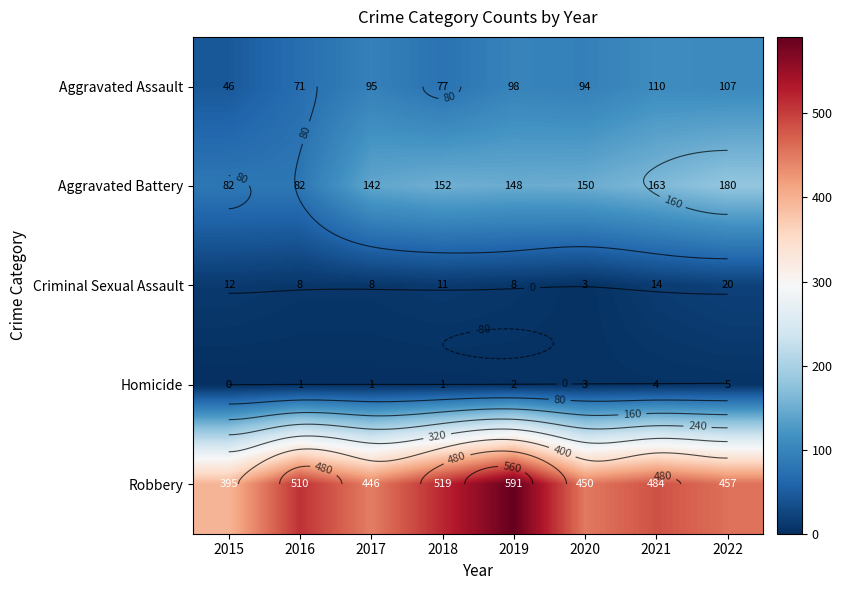

Between 2015 and 2021, which series saw the biggest shift?

Robbery